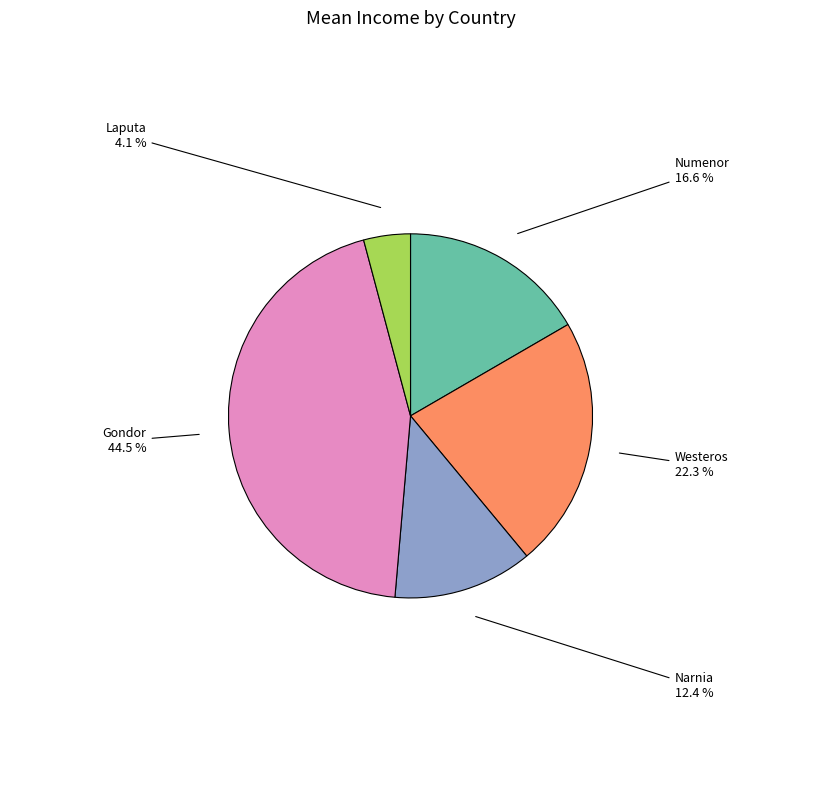

Is there any slice that represents more than half of the pie?

No